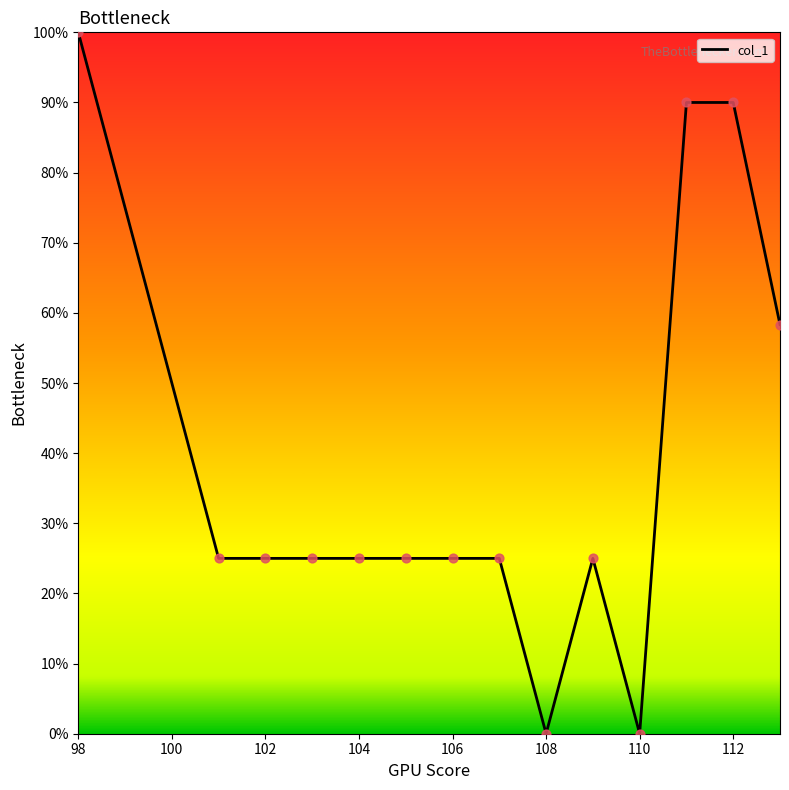

What is the difference between the maximum and minimum values?

100.0